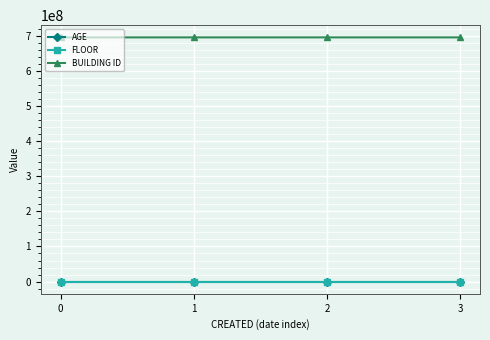

True or false: FLOOR and AGE intersect in this chart.

False